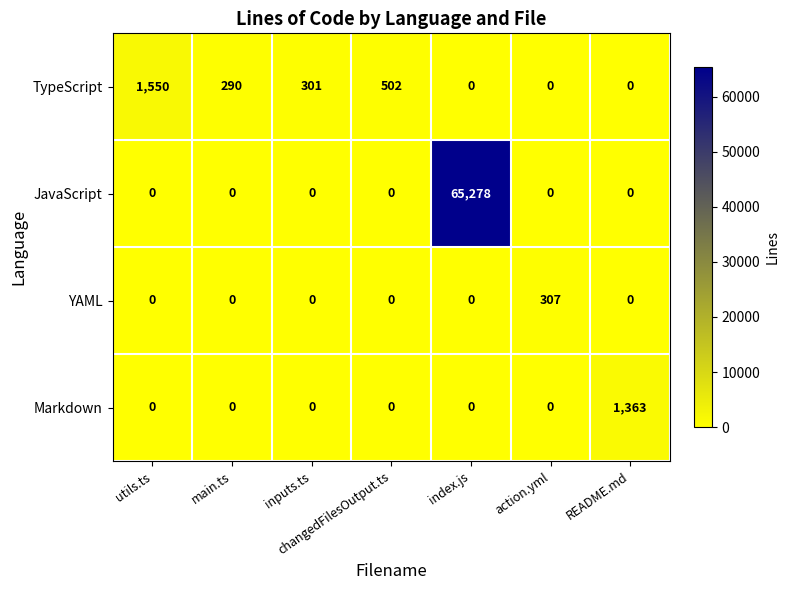

The value of JavaScript at README.md is 0. True or false?

True